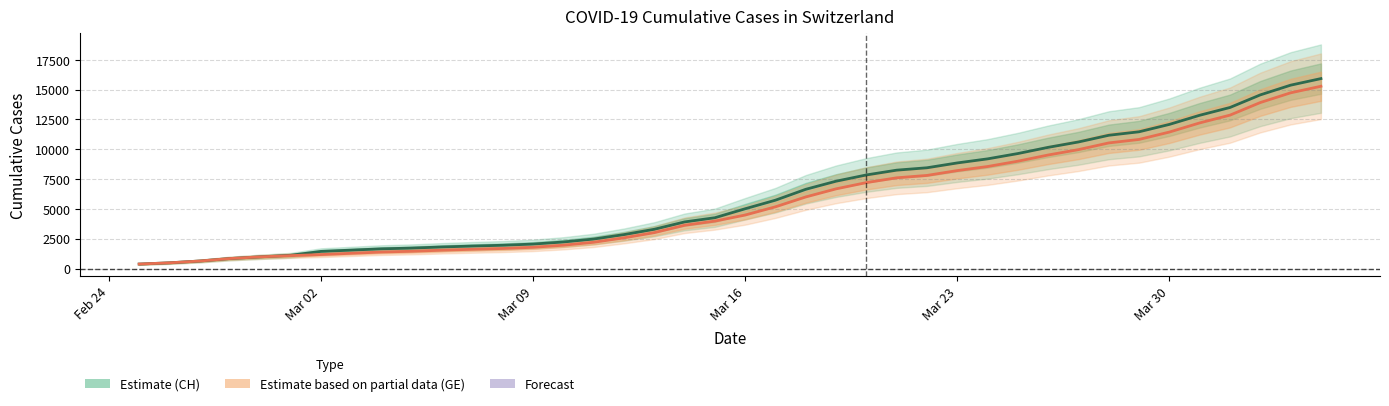

What is the maximum value shown in the chart?

15926